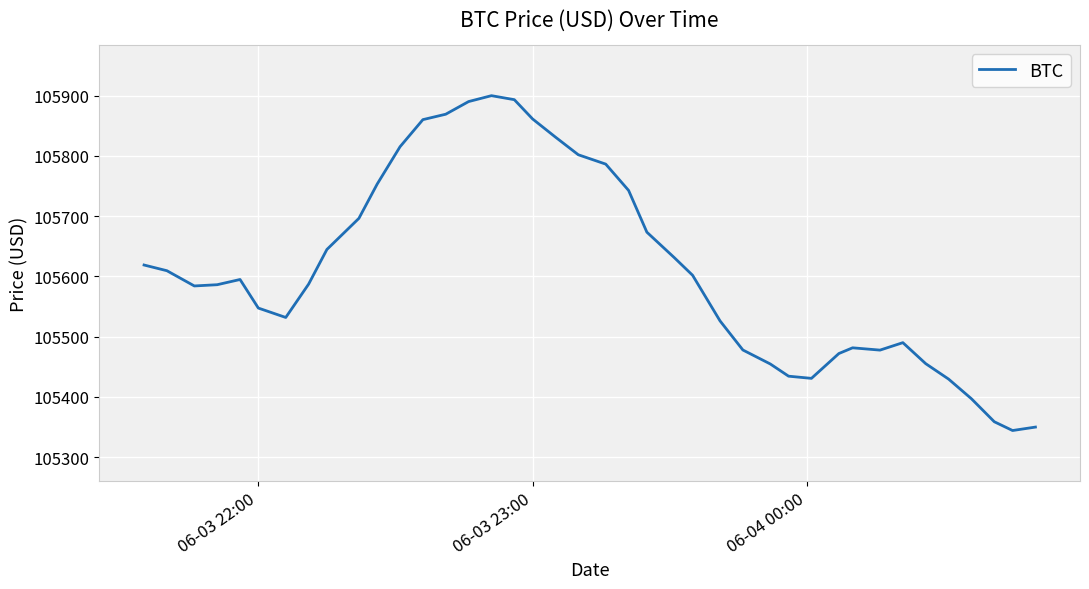

What is the difference between the maximum and minimum values?

555.8